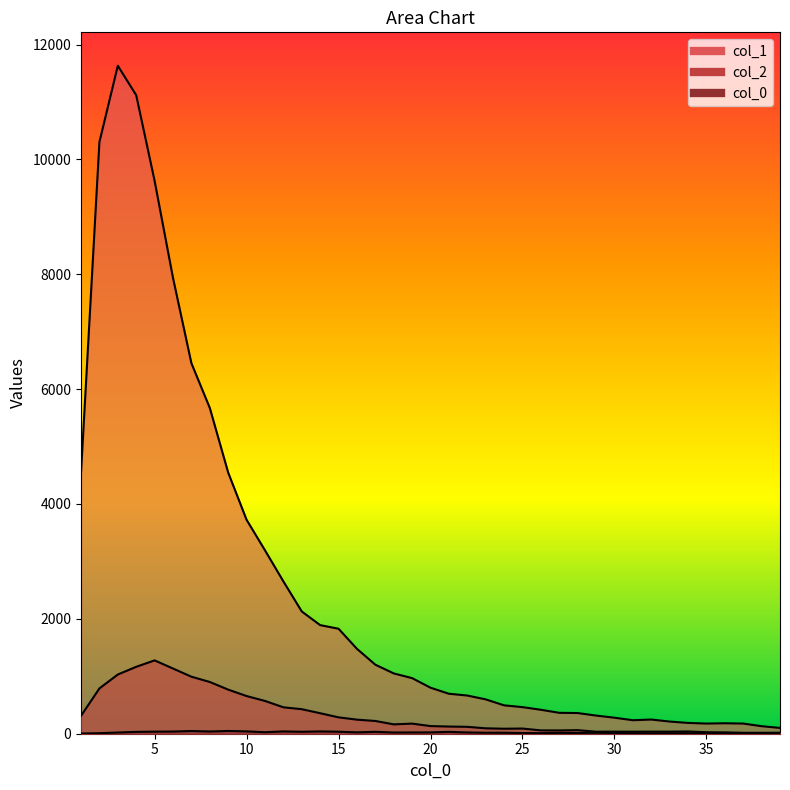

List the labels in order of col_1 value, smallest first.

39, 38, 35, 37, 36, 34, 33, 31, 32, 30, 29, 28, 27, 26, 25, 24, 23, 22, 21, 20, 19, 18, 17, 16, 15, 14, 13, 12, 11, 10, 9, 1, 8, 7, 6, 5, 2, 4, 3